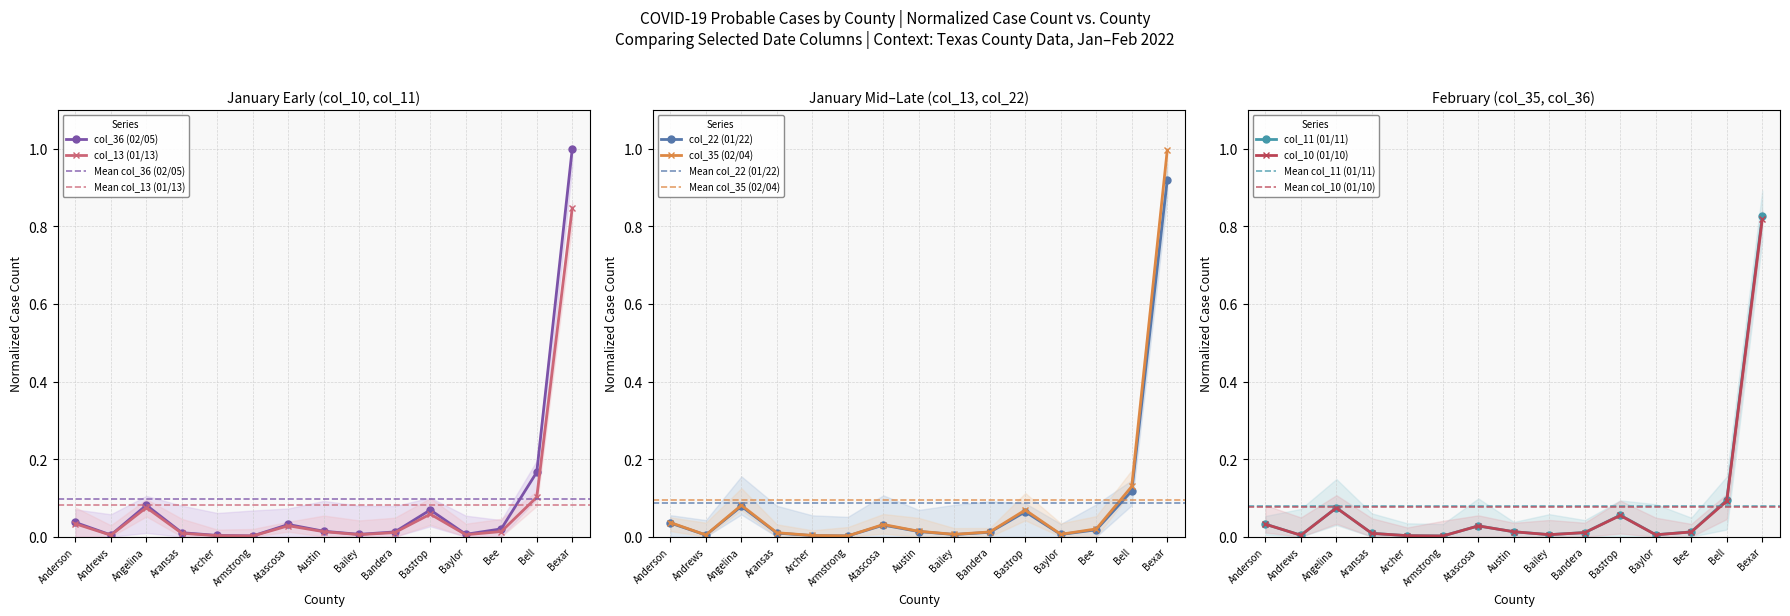

Reading left to right, transcribe all the data shown in this chart.

col_36 (02/05): Anderson=0.0	Andrews=0.0	Angelina=0.1	Aransas=0.0	Archer=0.0	Armstrong=0.0	Atascosa=0.0	Austin=0.0	Bailey=0.0	Bandera=0.0	Bastrop=0.1	Baylor=0.0	Bee=0.0	Bell=0.2	Bexar=1.0
col_13 (01/13): Anderson=0.0	Andrews=0.0	Angelina=0.1	Aransas=0.0	Archer=0.0	Armstrong=0.0	Atascosa=0.0	Austin=0.0	Bailey=0.0	Bandera=0.0	Bastrop=0.1	Baylor=0.0	Bee=0.0	Bell=0.1	Bexar=0.8
col_22 (01/22): Anderson=0.0	Andrews=0.0	Angelina=0.1	Aransas=0.0	Archer=0.0	Armstrong=0.0	Atascosa=0.0	Austin=0.0	Bailey=0.0	Bandera=0.0	Bastrop=0.1	Baylor=0.0	Bee=0.0	Bell=0.1	Bexar=0.9
col_35 (02/04): Anderson=0.0	Andrews=0.0	Angelina=0.1	Aransas=0.0	Archer=0.0	Armstrong=0.0	Atascosa=0.0	Austin=0.0	Bailey=0.0	Bandera=0.0	Bastrop=0.1	Baylor=0.0	Bee=0.0	Bell=0.1	Bexar=1.0
col_11 (01/11): Anderson=0.0	Andrews=0.0	Angelina=0.1	Aransas=0.0	Archer=0.0	Armstrong=0.0	Atascosa=0.0	Austin=0.0	Bailey=0.0	Bandera=0.0	Bastrop=0.1	Baylor=0.0	Bee=0.0	Bell=0.1	Bexar=0.8
col_10 (01/10): Anderson=0.0	Andrews=0.0	Angelina=0.1	Aransas=0.0	Archer=0.0	Armstrong=0.0	Atascosa=0.0	Austin=0.0	Bailey=0.0	Bandera=0.0	Bastrop=0.1	Baylor=0.0	Bee=0.0	Bell=0.1	Bexar=0.8